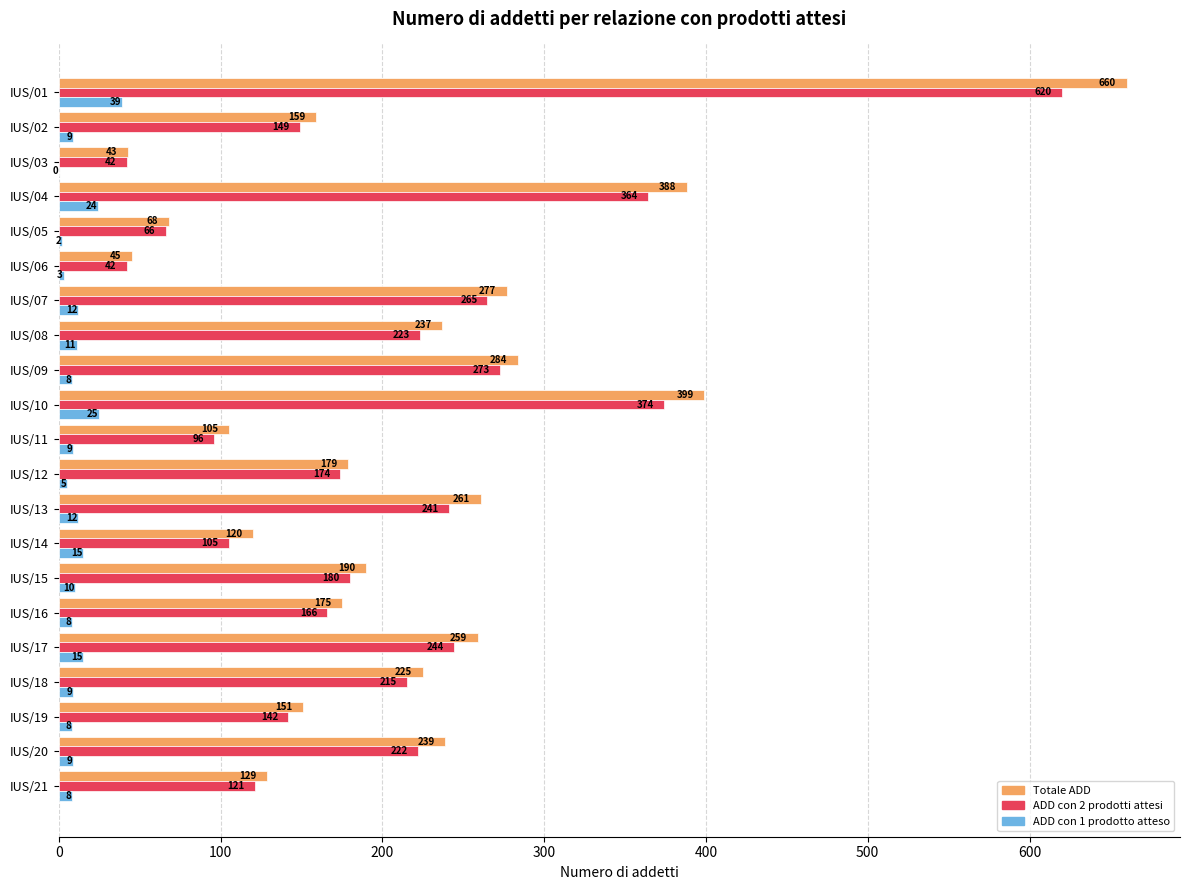

True or false: Totale ADD has a value of 237 at IUS/08.

True